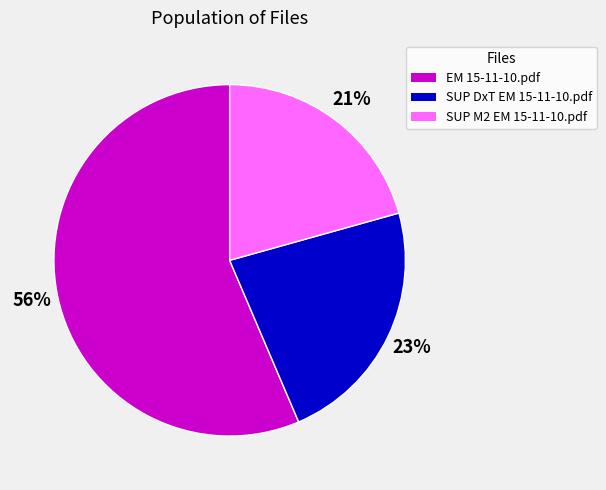

To the nearest percent, what portion does SUP M2 EM 15-11-10.pdf represent?

21%